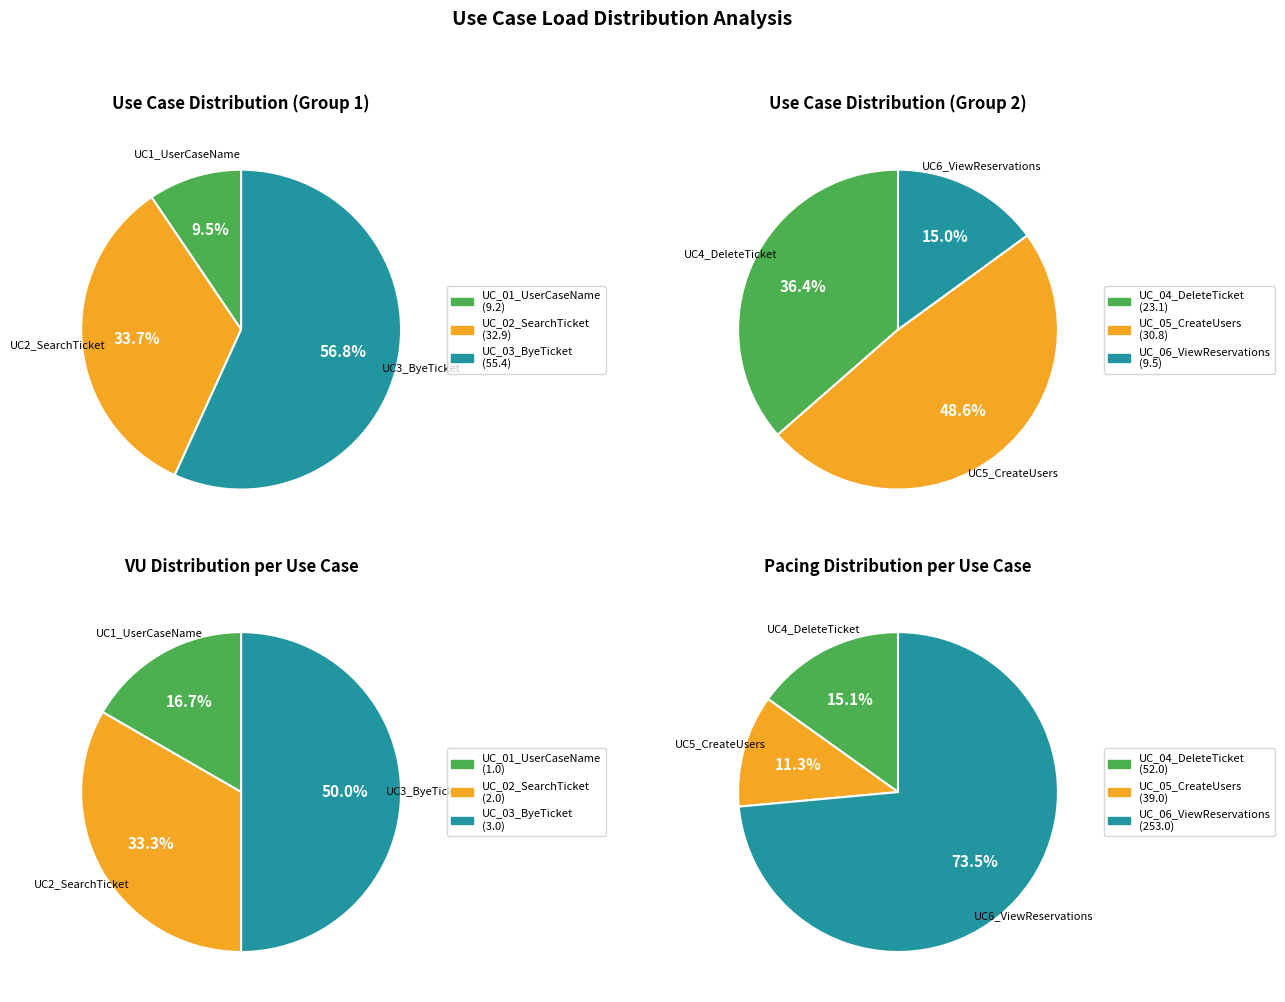

How many slices are in this pie chart?

6